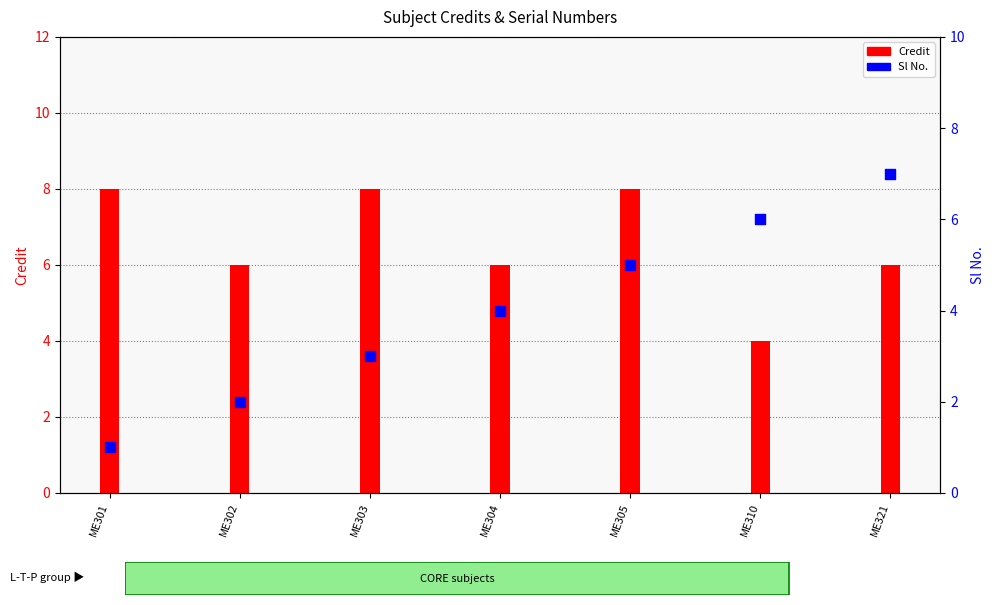

Which series contains the highest Y value?

Credit